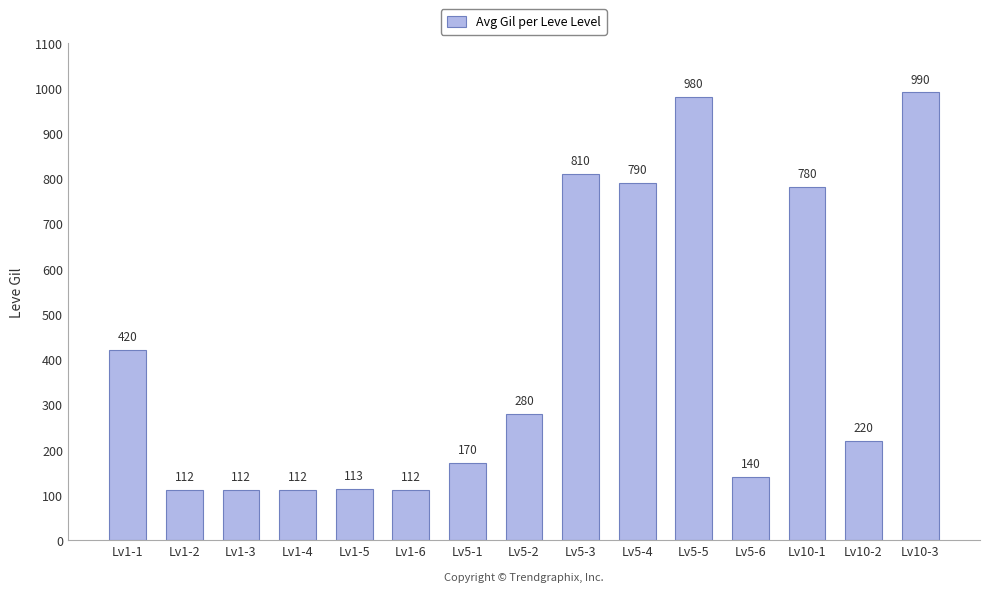

What is the smallest value displayed?

112